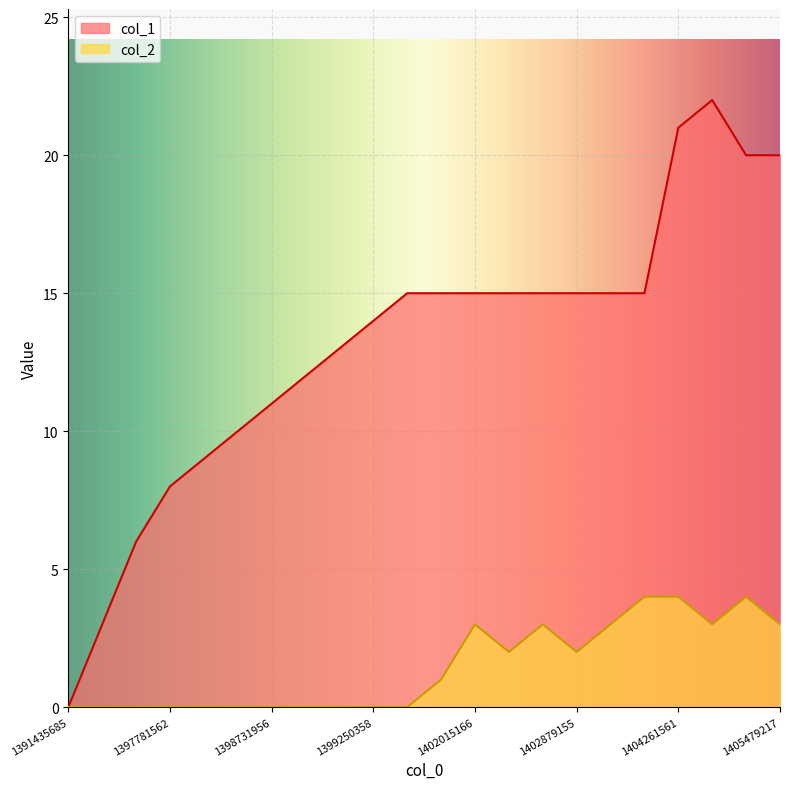

List the series in order of their peak value, lowest first.

col_2, col_1